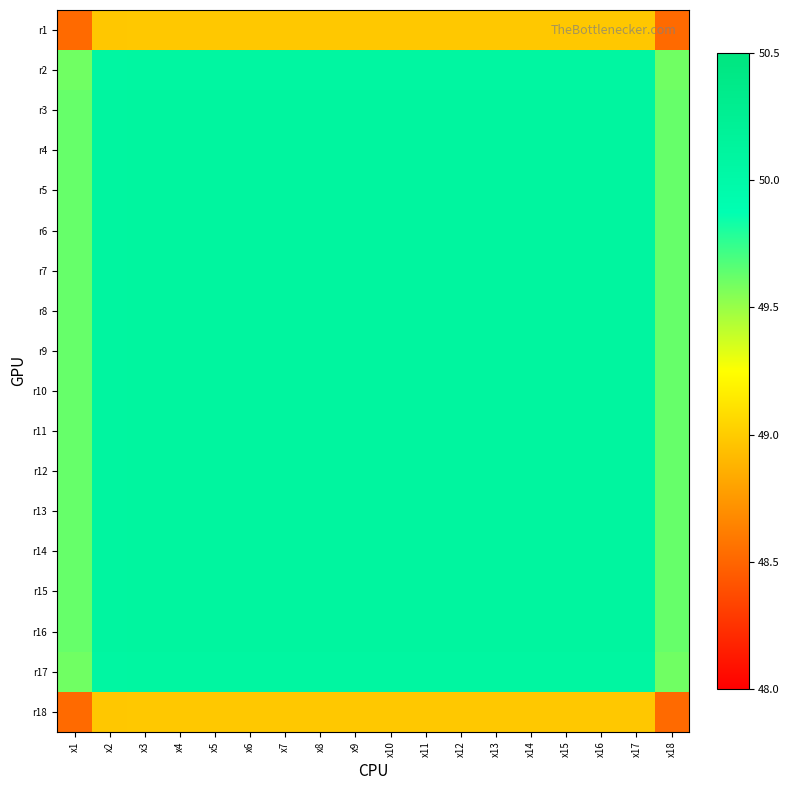

What is the maximum value shown in the chart?

50.1